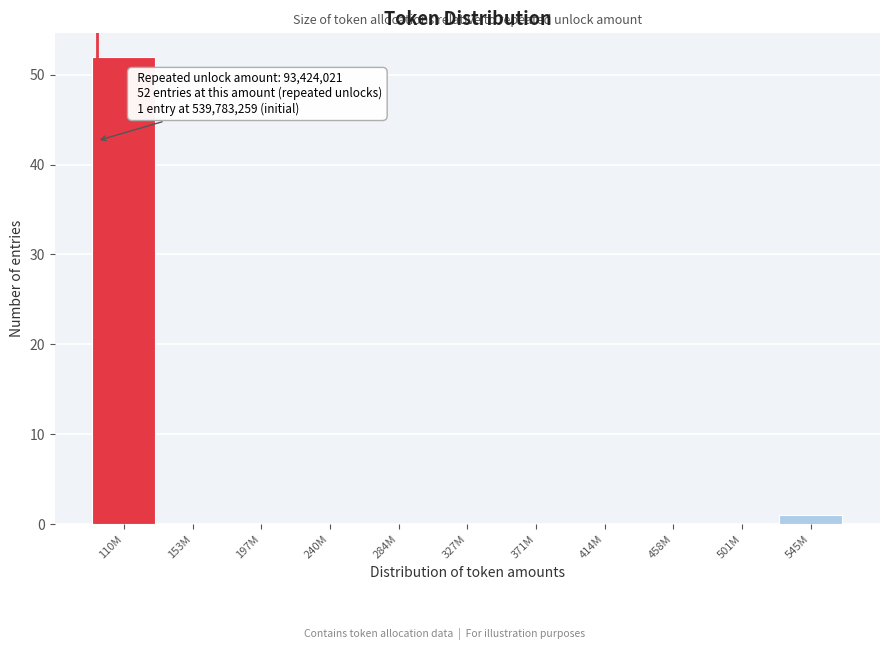

Reading right to left, extract all data points from this chart.

545M=1	501M=0	458M=0	414M=0	371M=0	327M=0	284M=0	240M=0	197M=0	153M=0	110M=52